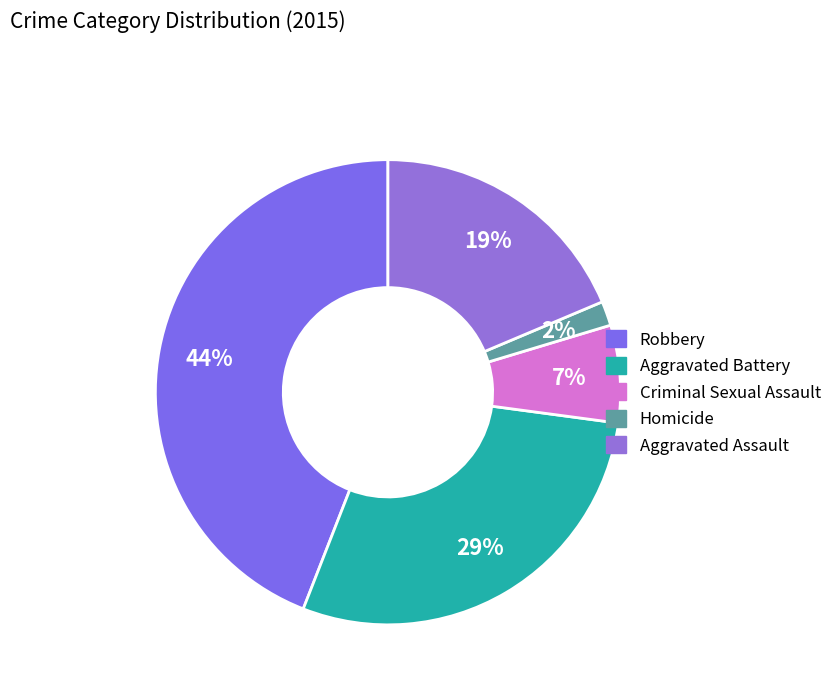

Rank the categories by value from lowest to highest.

Homicide, Criminal Sexual Assault, Aggravated Assault, Aggravated Battery, Robbery